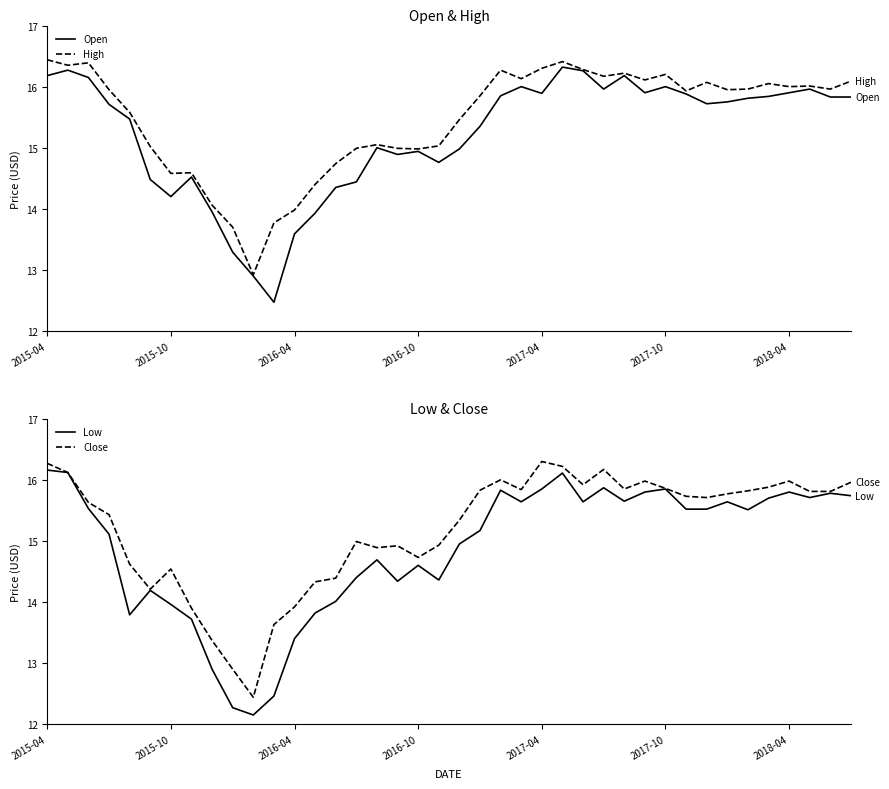

What is the highest value of the High series?

16.4